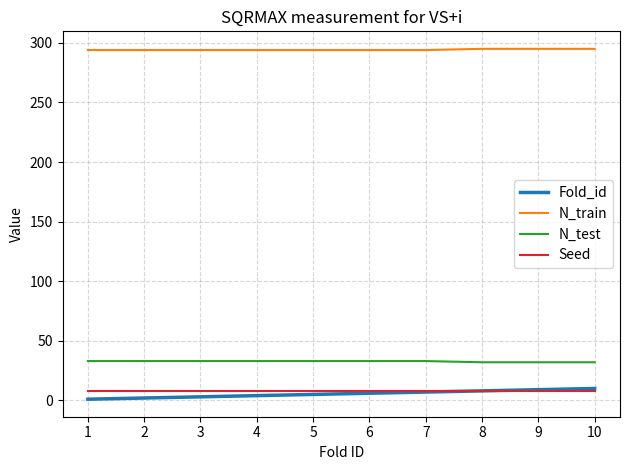

True or false: N_train and N_test intersect in this chart.

False